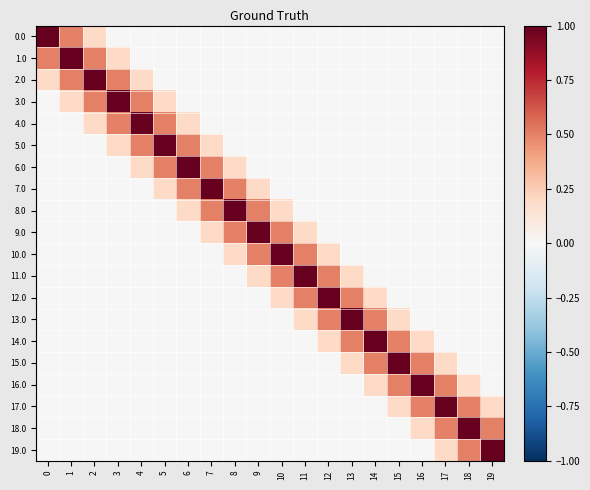

Which series changed the most between 2 and 13?

2.0